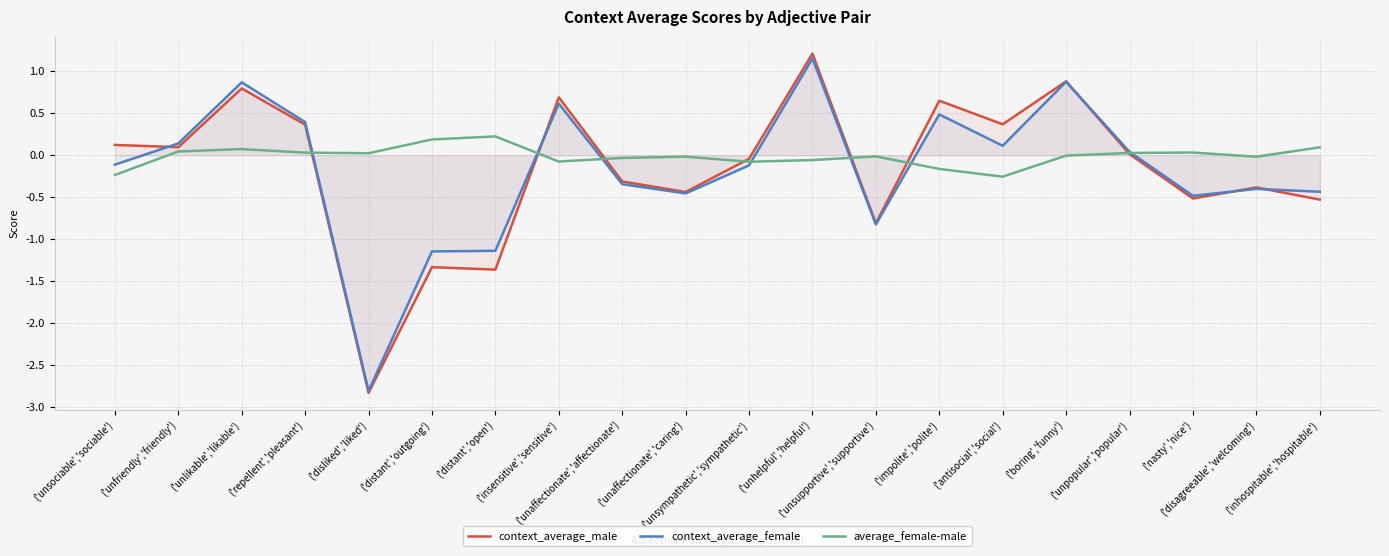

Which series changed the most between ('unsociable','sociable') and ('inhospitable','hospitable')?

context_average_male